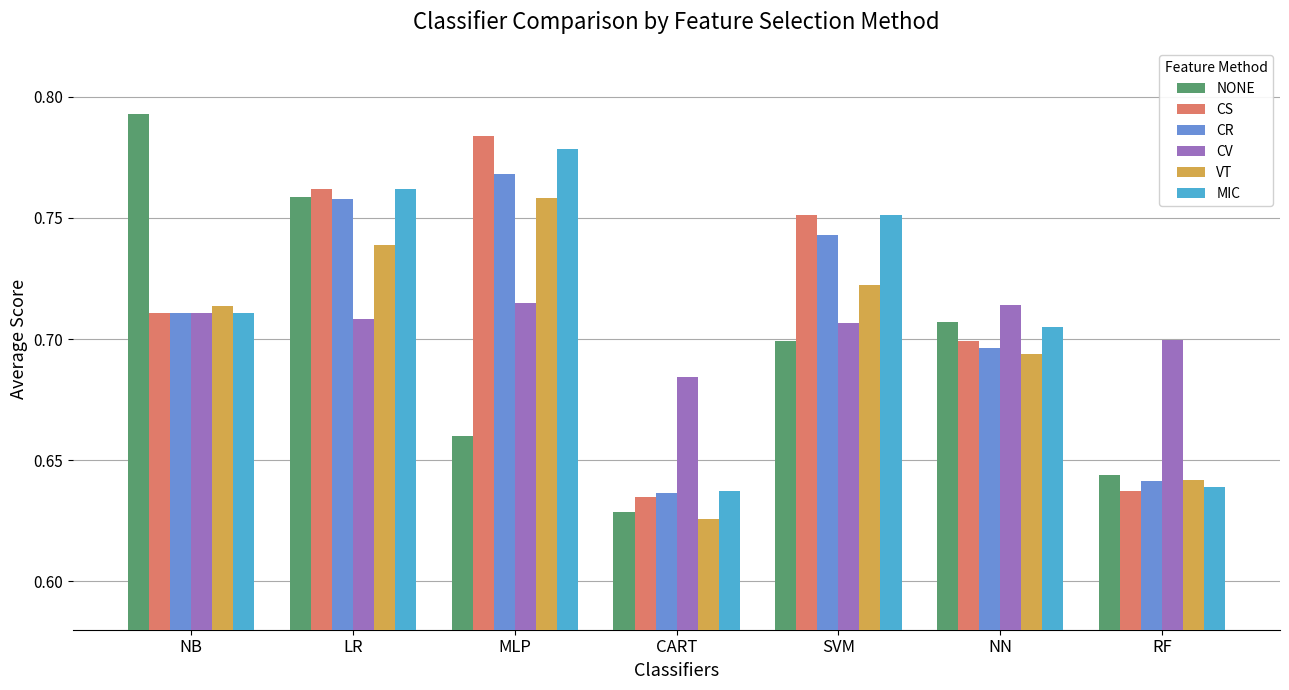

Rank the categories by CR value from highest to lowest.

MLP, LR, SVM, NB, NN, RF, CART